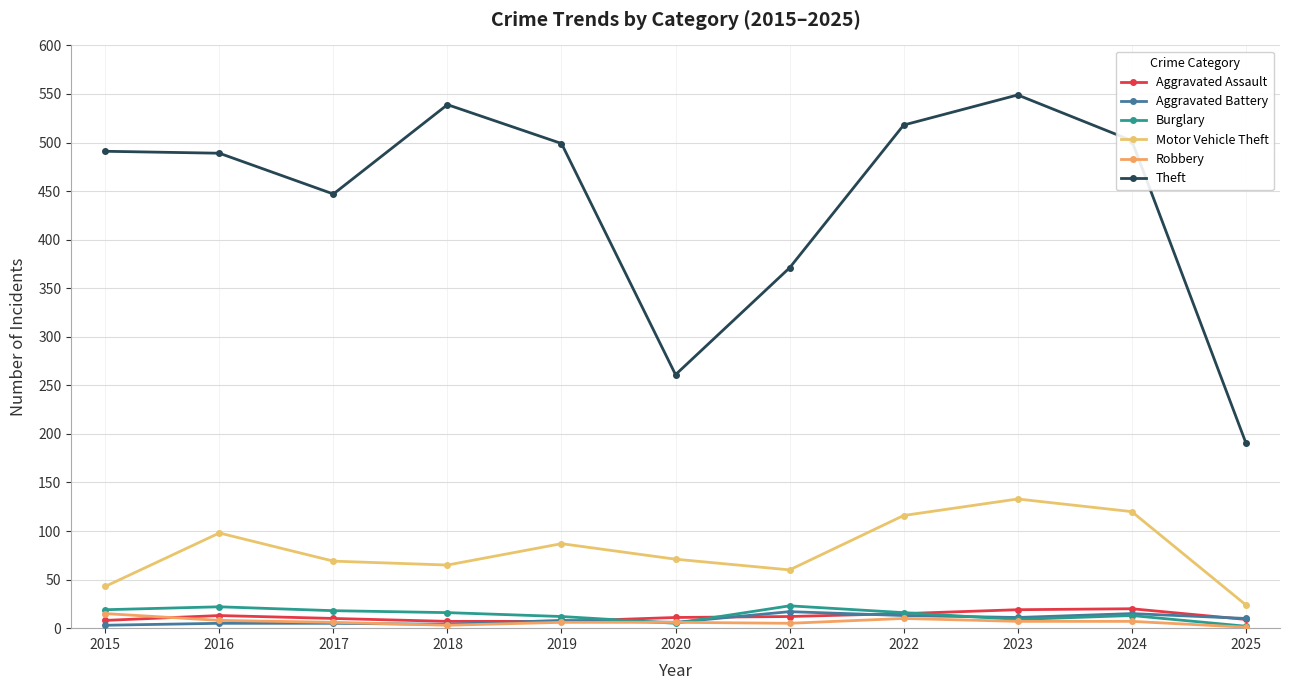

What are all the series names shown in the legend?

Aggravated Assault, Aggravated Battery, Burglary, Motor Vehicle Theft, Robbery, Theft